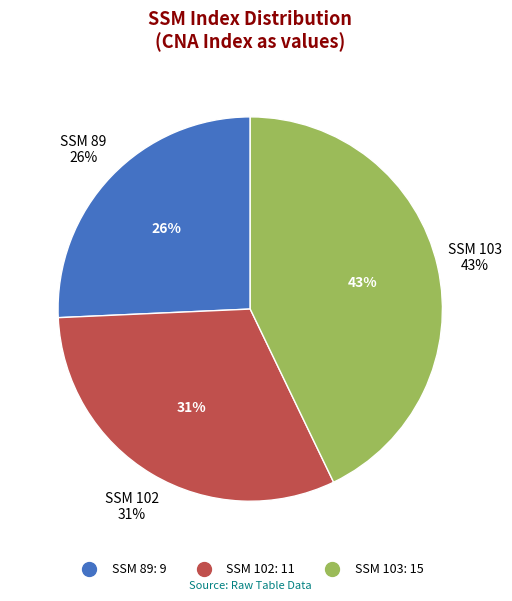

Is the sum of 102 and 89 greater than half?

Yes